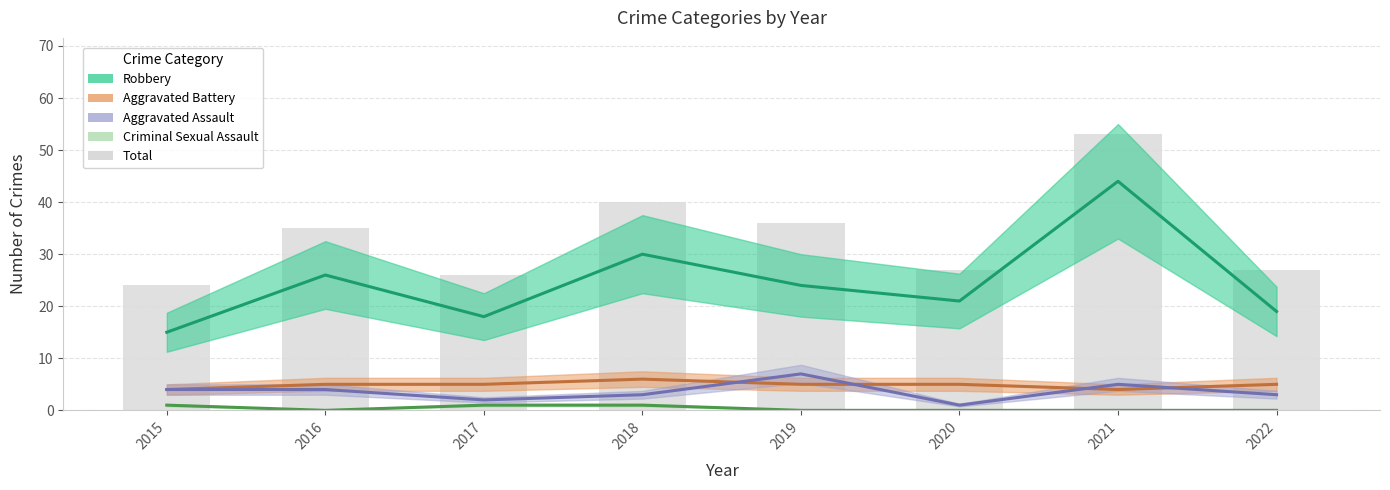

Reading left to right, transcribe all the data shown in this chart.

2015=24	2016=35	2017=26	2018=40	2019=36	2020=27	2021=53	2022=27